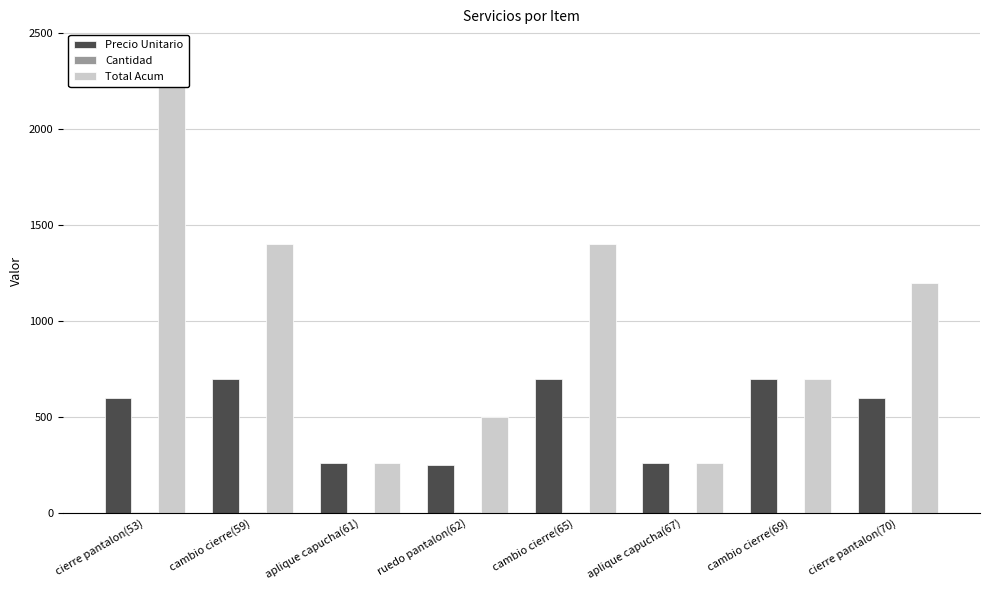

What is the sum of all Precio Unitario values?

4070